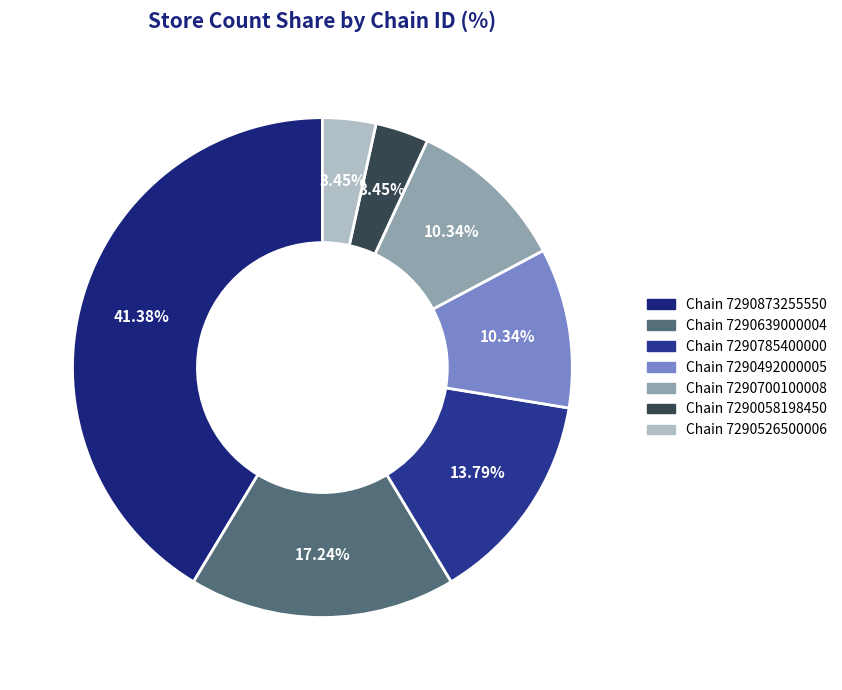

Count the number of slices in the pie.

7